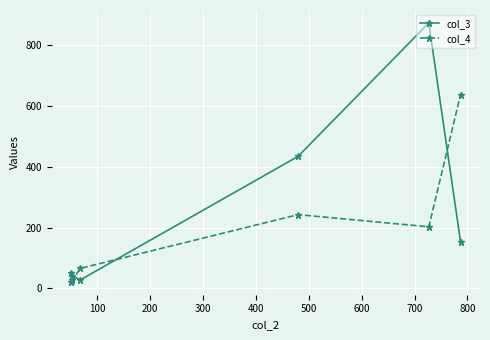

Which series has the largest total across all categories?

col_3